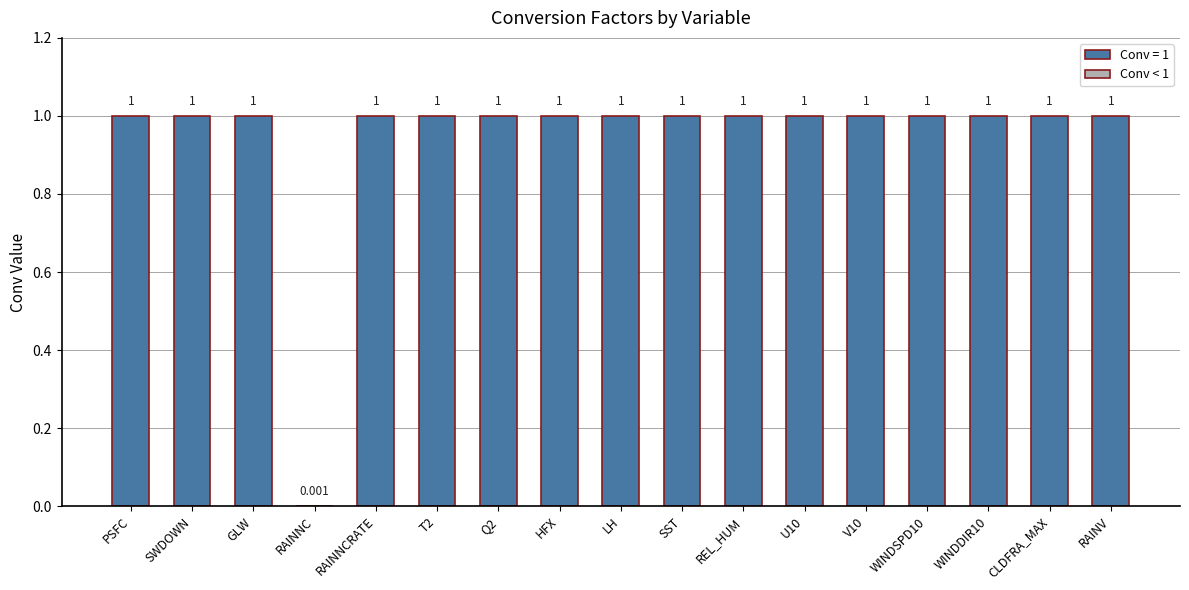

At which category does the chart reach its peak across all series?

PSFC